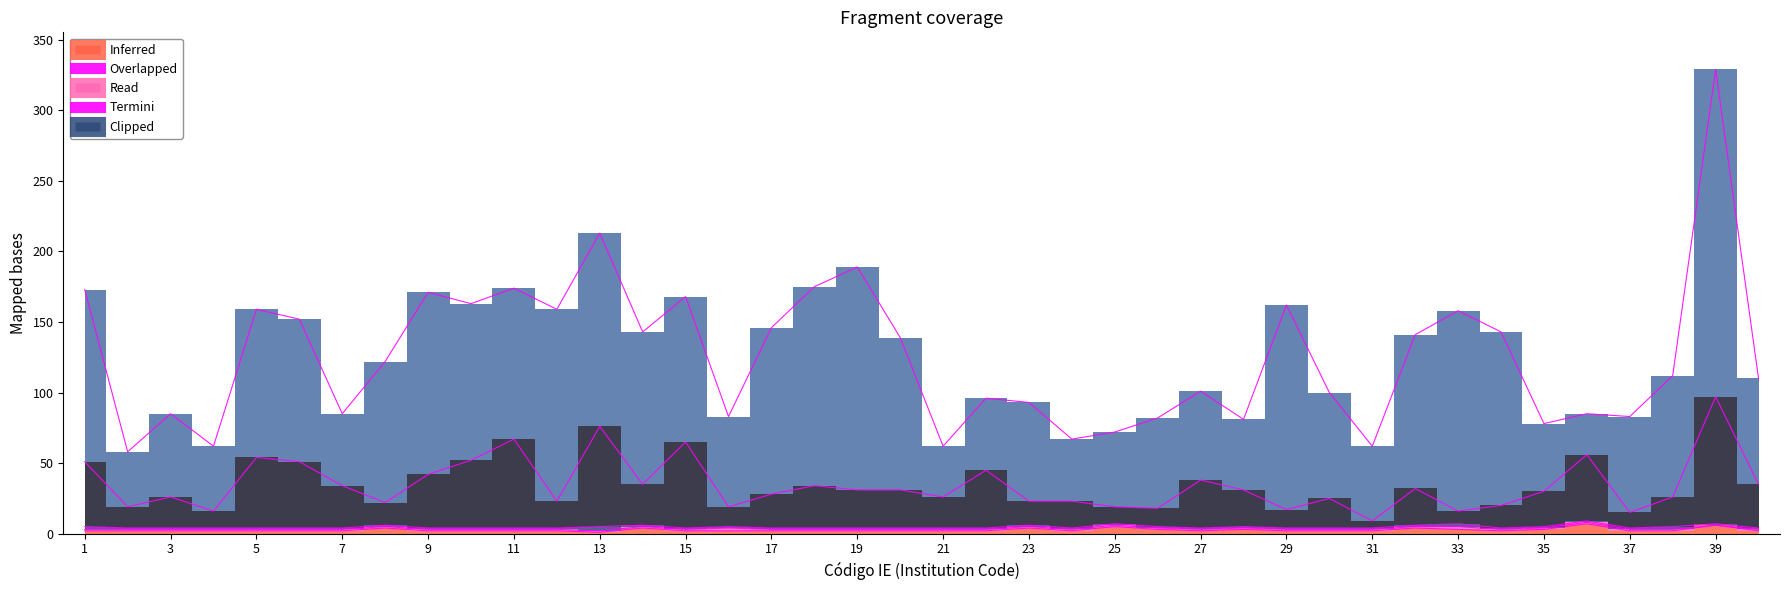

Between 37 and 38, which is larger?

37